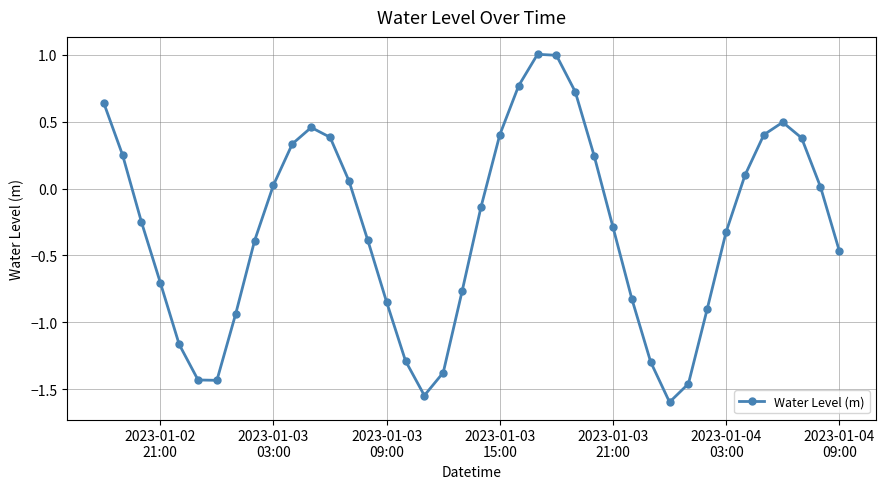

What is the value of the 15th point from the left?

-0.4